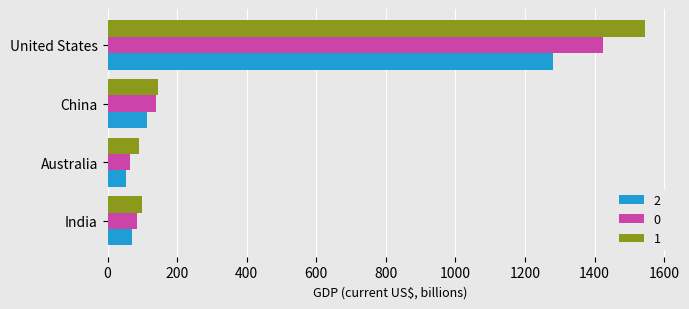

What is the spread (max minus min) of values at Australia?

36.9